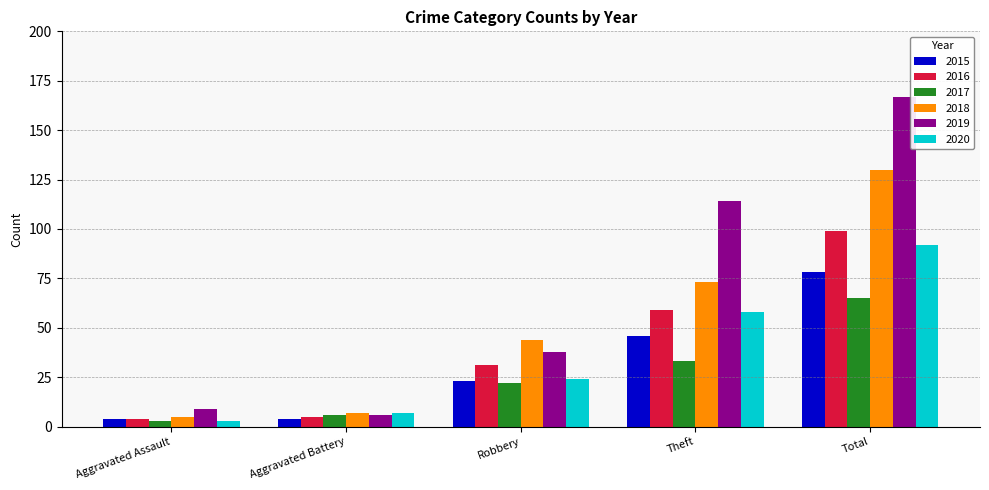

How many bars are there in each group?

6